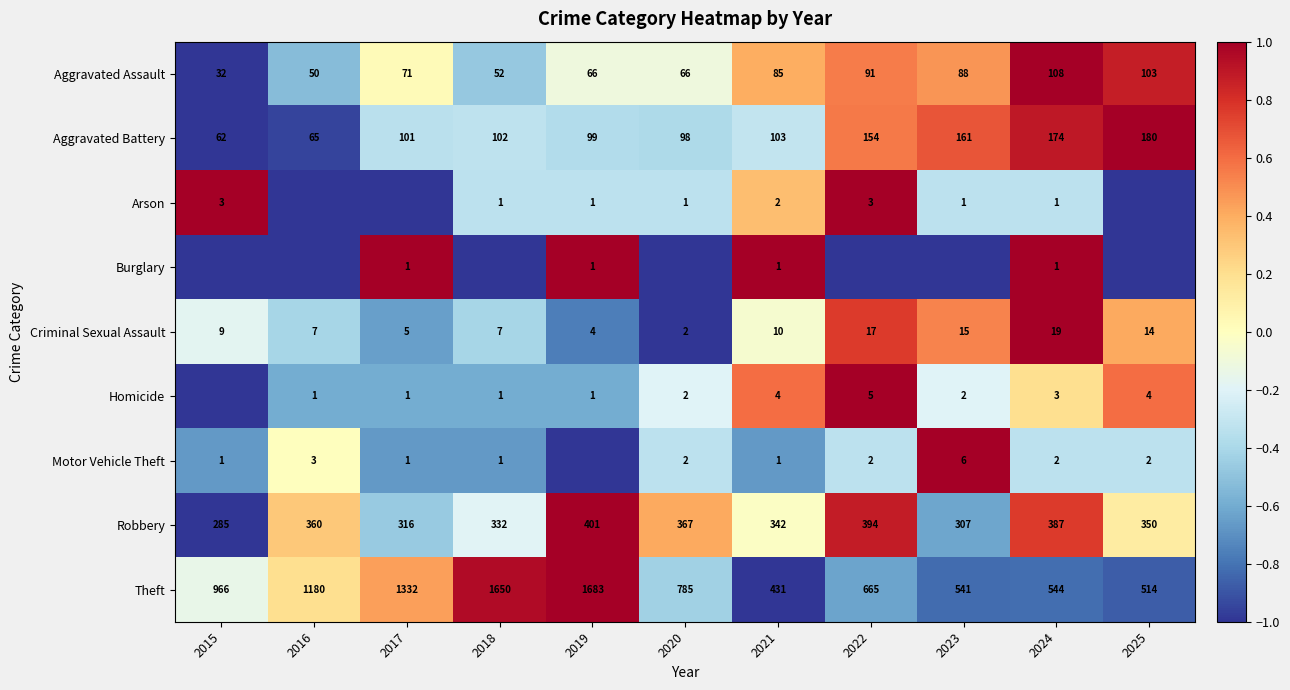

How many values in the Criminal Sexual Assault series are below 9?

5